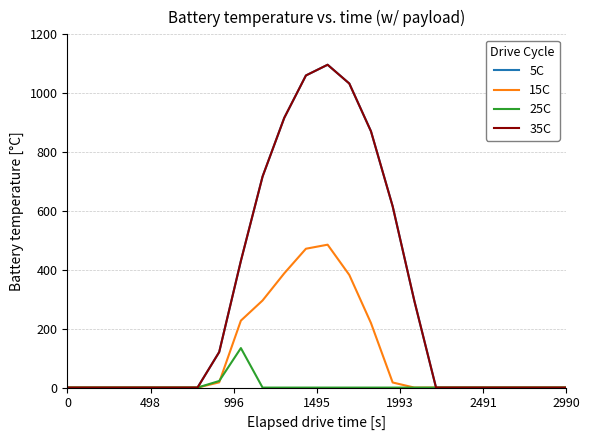

Does the chart have visible grid lines?

Yes